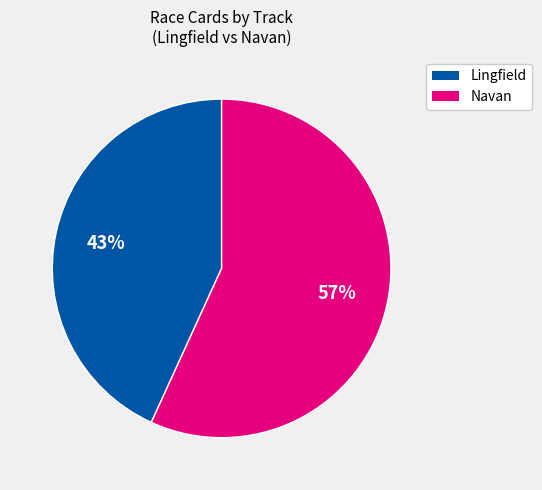

Between Lingfield and Navan, which is larger?

Navan